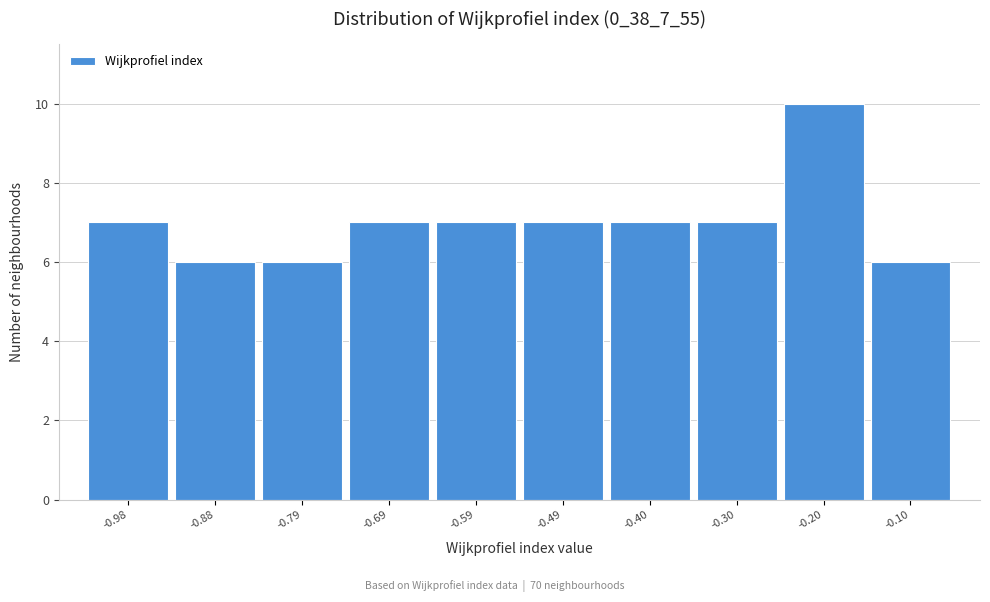

Reading left to right, transcribe all the data shown in this chart.

7	6	6	7	7	7	7	7	10	6